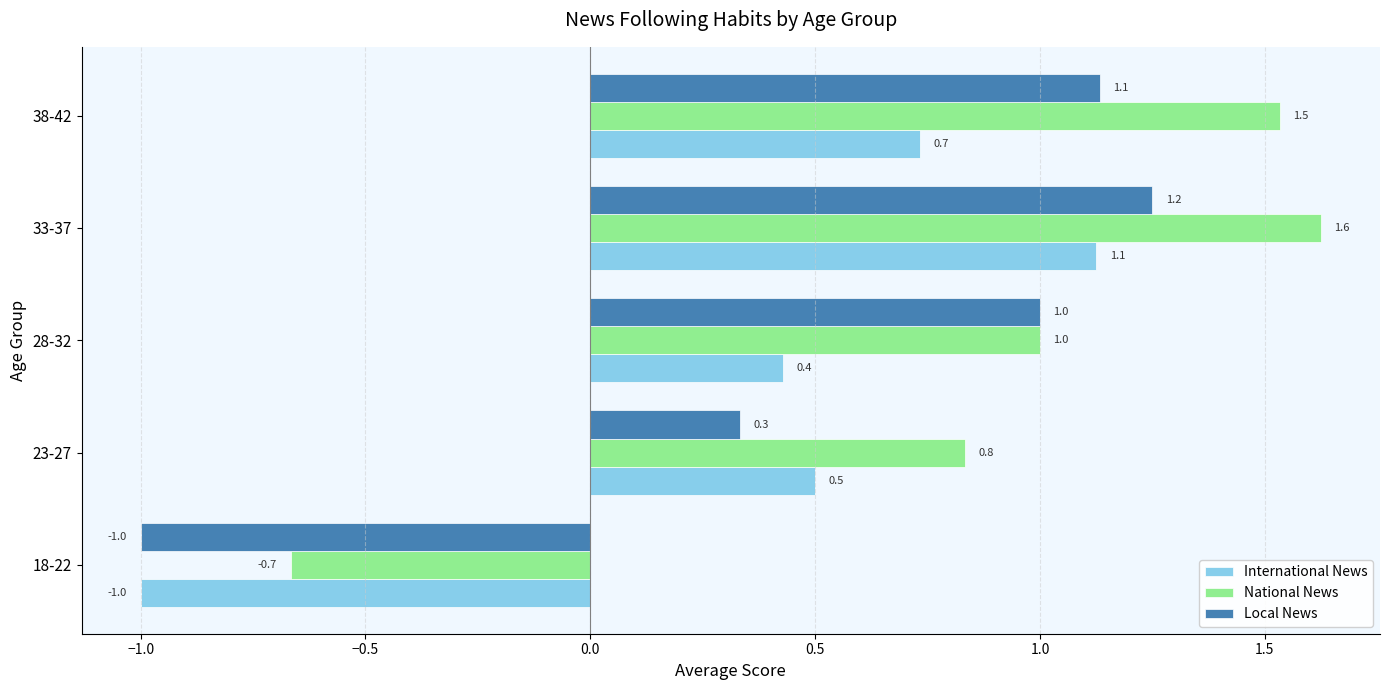

What are all the series names shown in the legend?

International News, National News, Local News